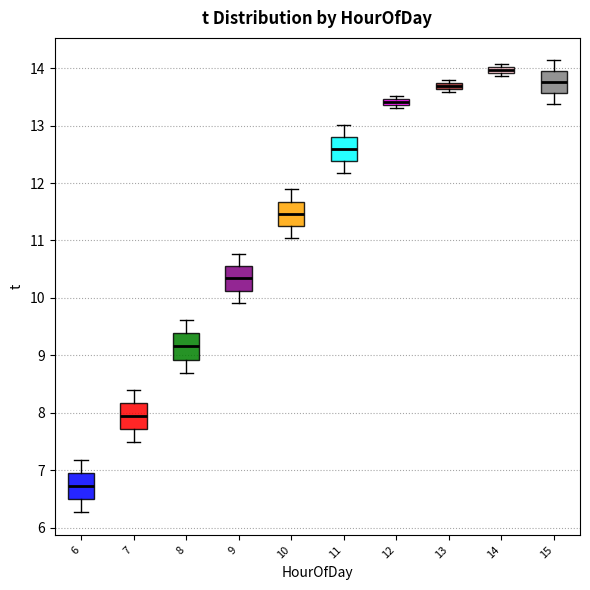

Where is the upper edge of the box at x = 12 on the y-axis? The values are not printed on the chart, so give them approximately, as read against the axis.

13.5